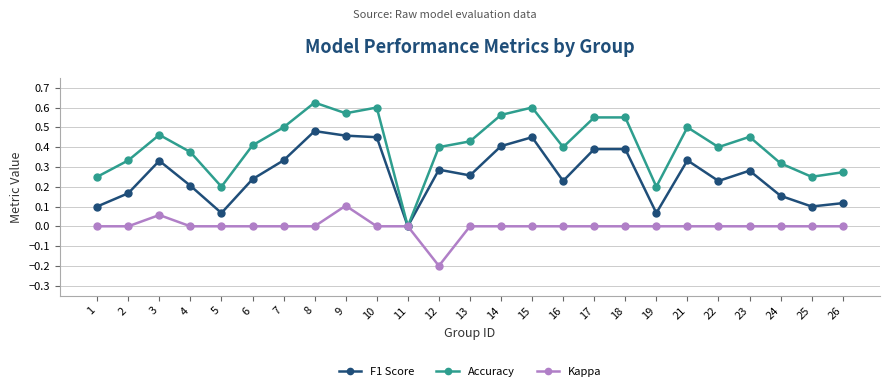

Is it true that F1 Score equals 0.1 at 18?

False